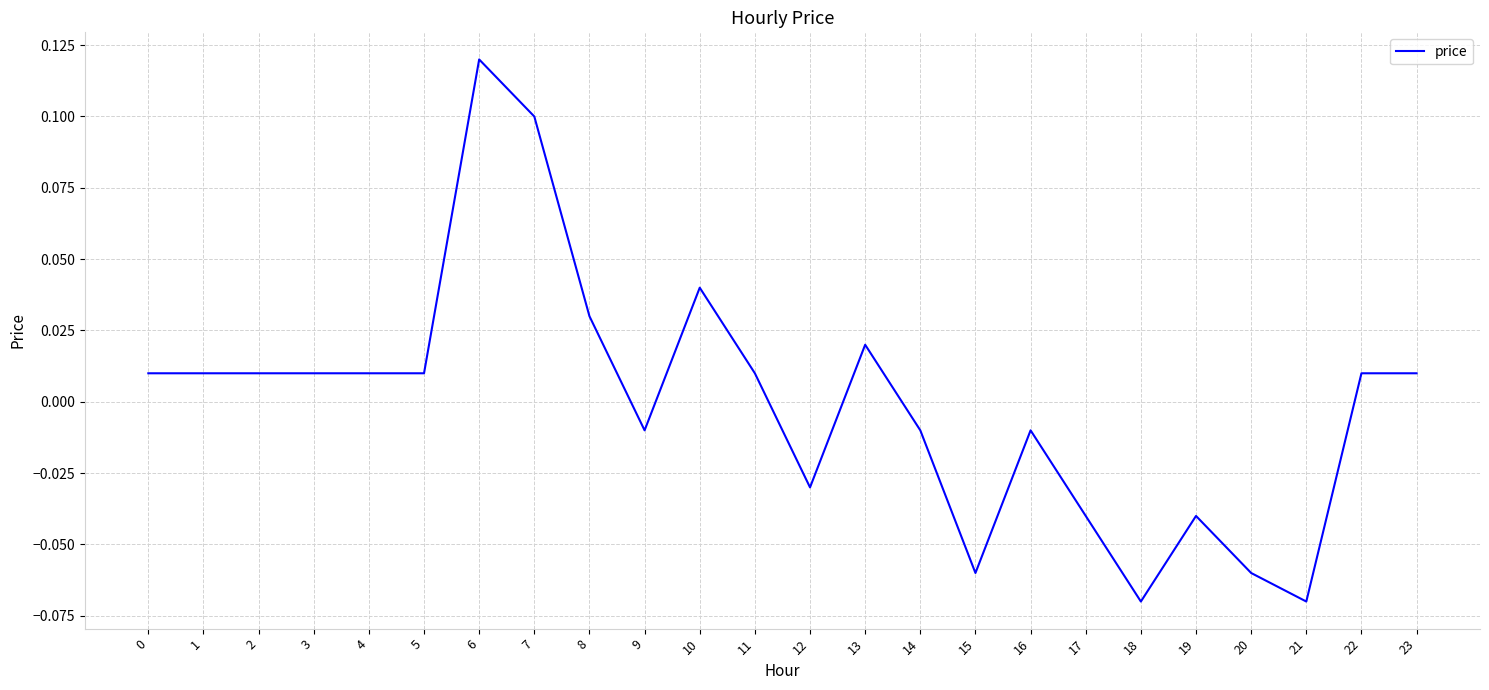

Is it true that the value at 18 is -0.0?

False